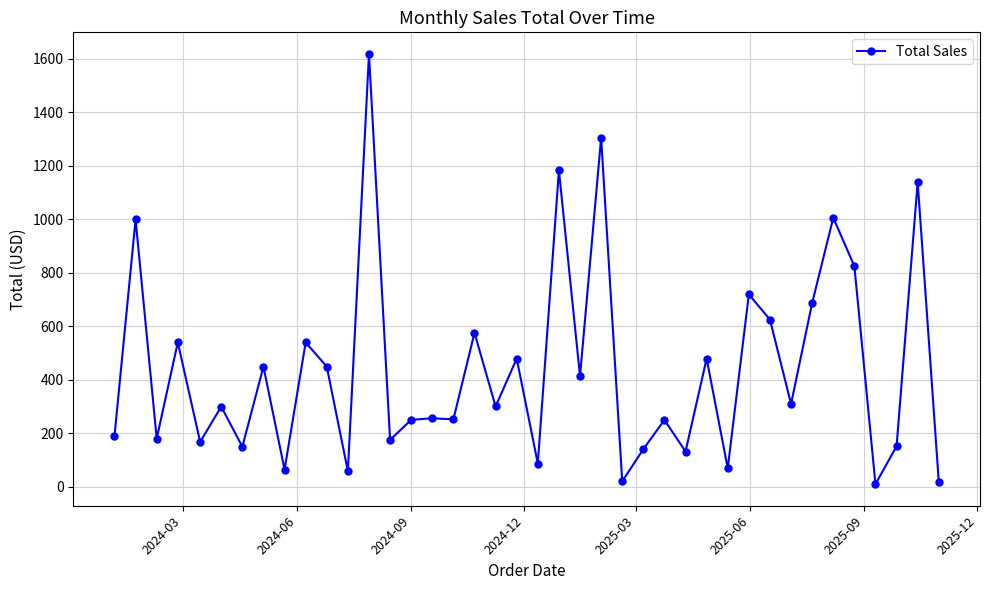

What is the minimum value shown in the chart?

9.0